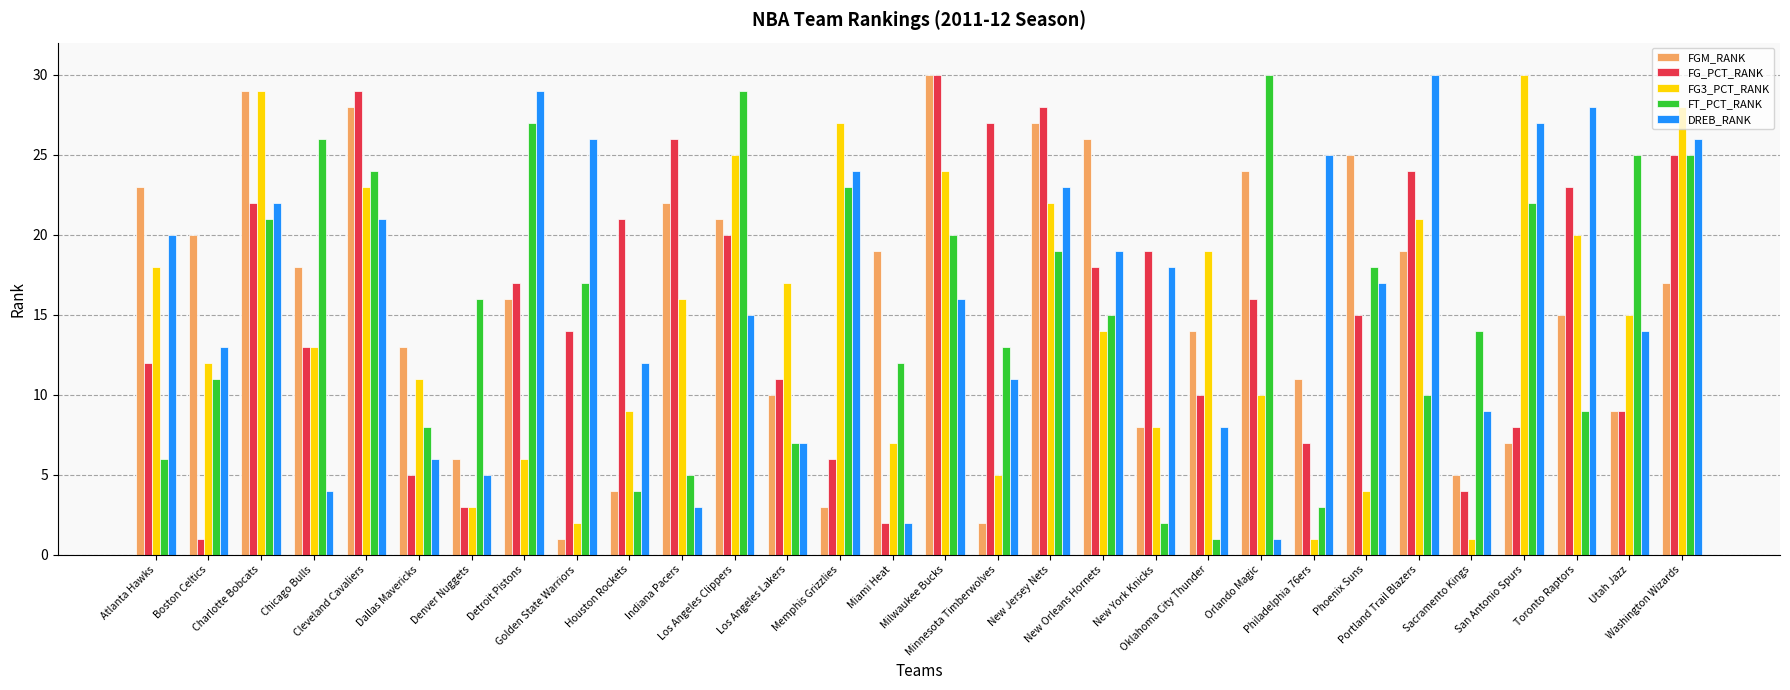

How many distinct data groups are displayed?

5